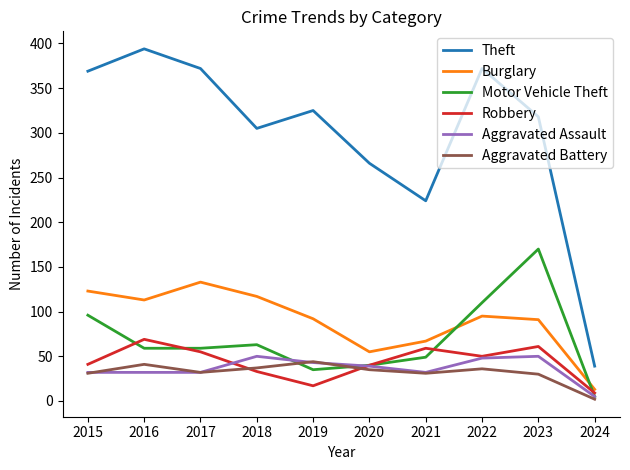

Does the chart display data point markers on the line(s)?

No